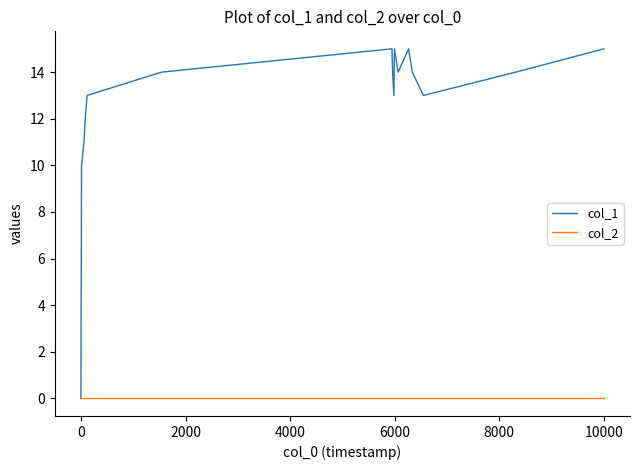

Which series has the largest total across all categories?

col_1